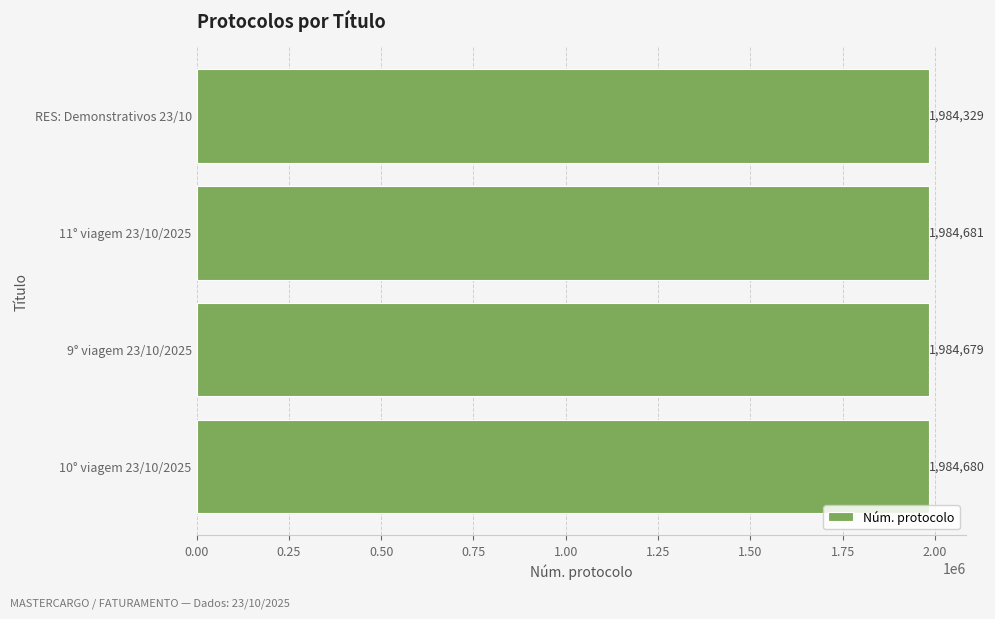

Rank the categories by value from lowest to highest.

RES: Demonstrativos 23/10, 9° viagem 23/10/2025, 10° viagem 23/10/2025, 11° viagem 23/10/2025